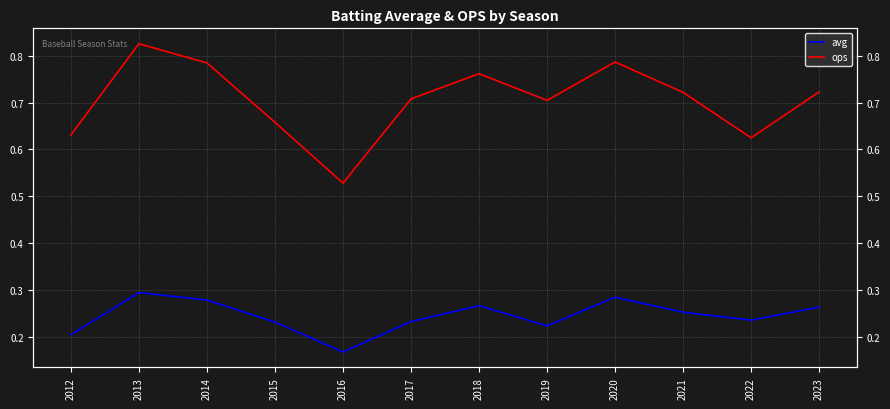

At which label is avg closest to 0?

2016